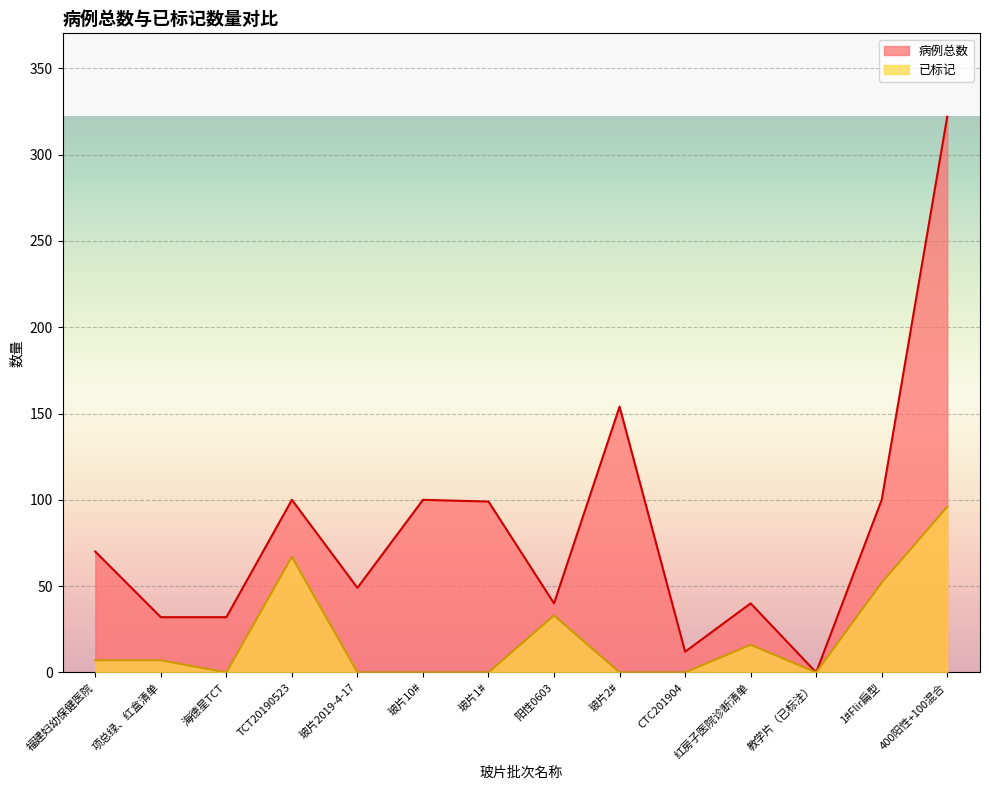

True or false: 已标记 and 病例总数 intersect in this chart.

False